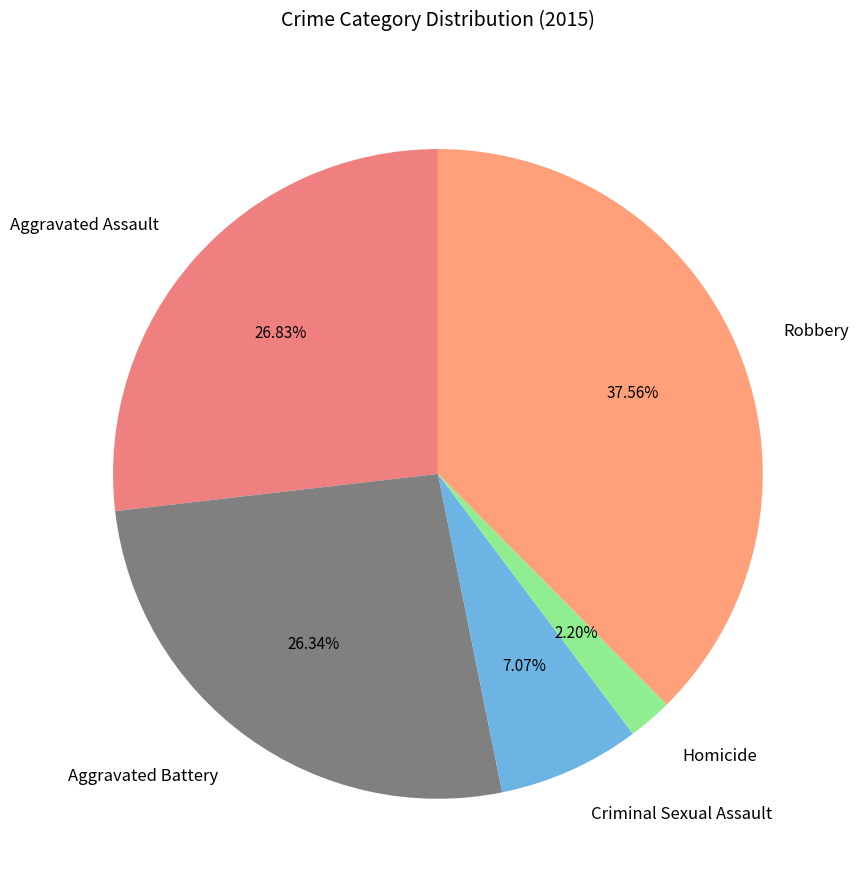

Is it true that Homicide is 2% of the pie?

True